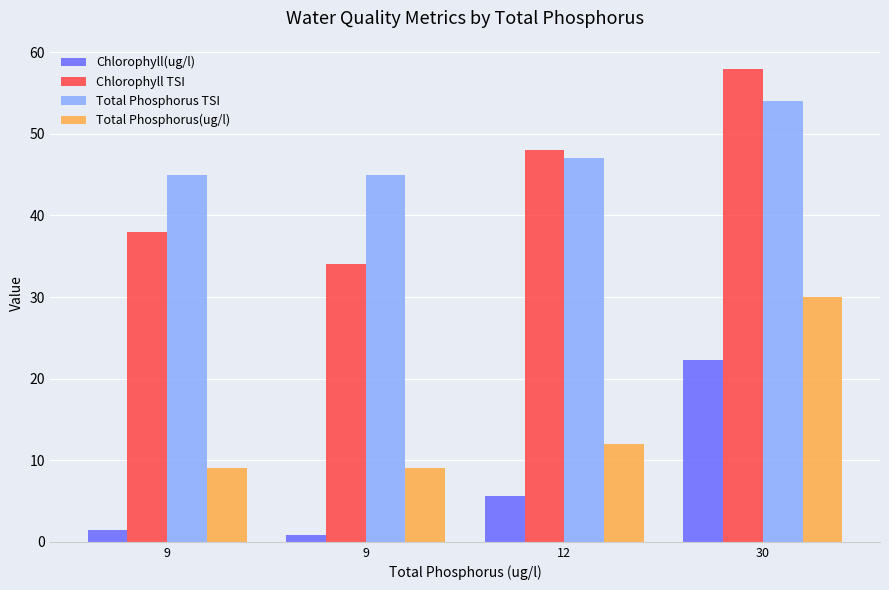

Is the value of Chlorophyll TSI at 9 greater than the value of Chlorophyll(ug/l) at 9?

Yes